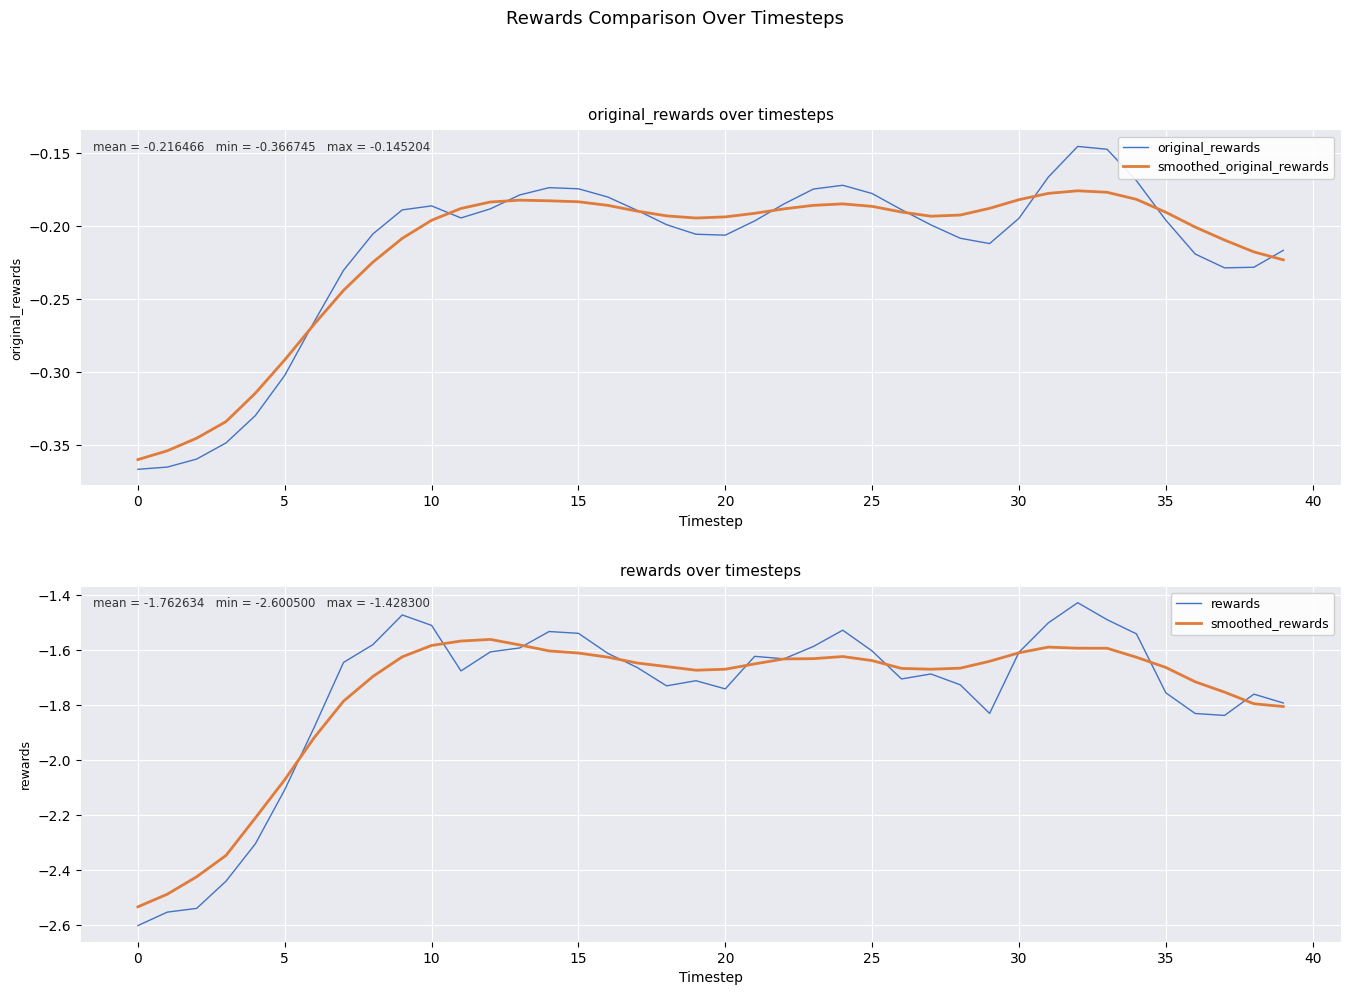

What are all the series names shown in the legend?

original_rewards, smoothed_original_rewards, rewards, smoothed_rewards